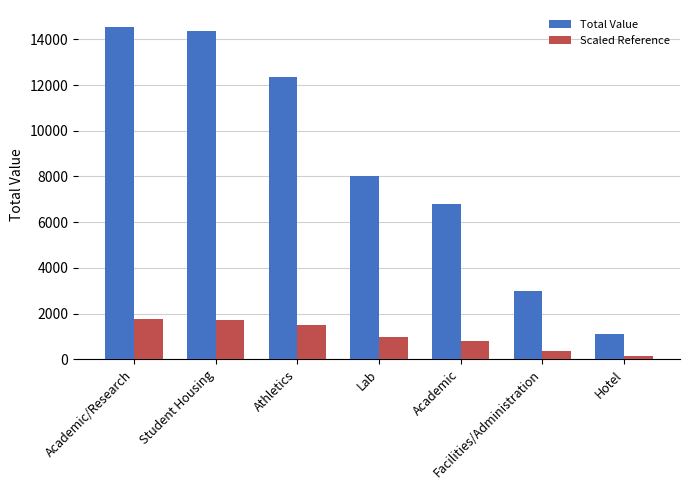

What is the difference between the second highest and second lowest values in the Scaled Reference series?

1362.0